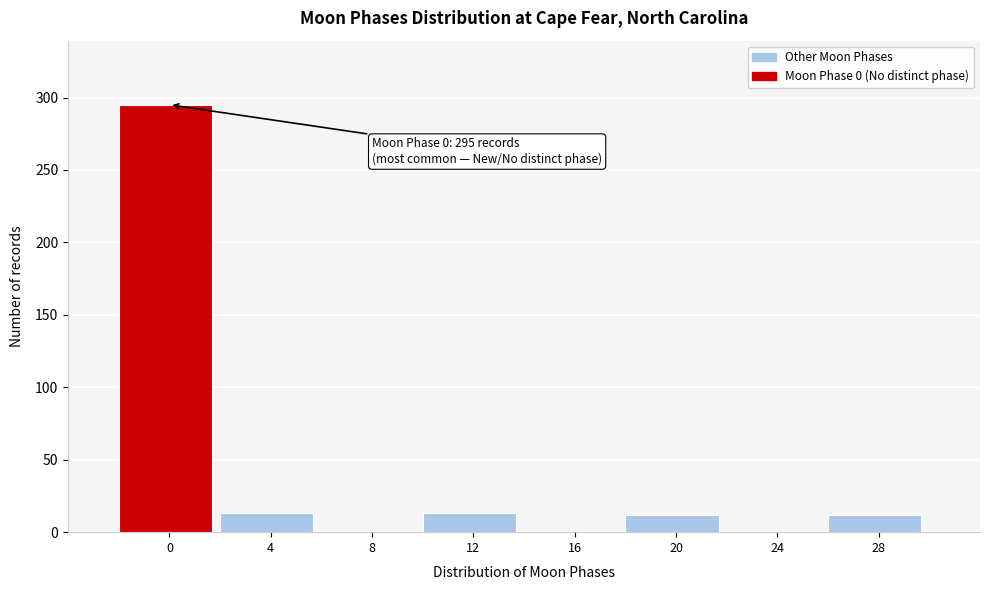

What is the greatest value displayed?

295